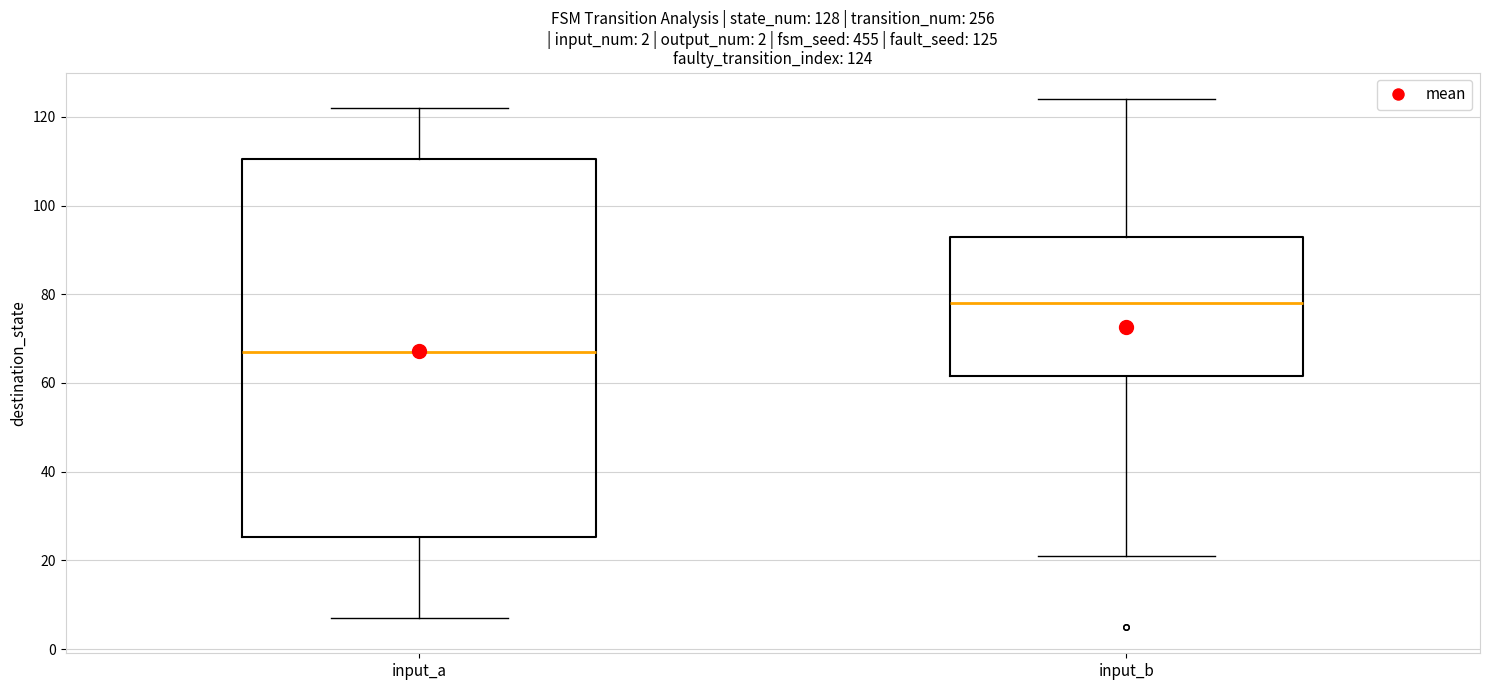

Which box's median line is the highest?

input_b